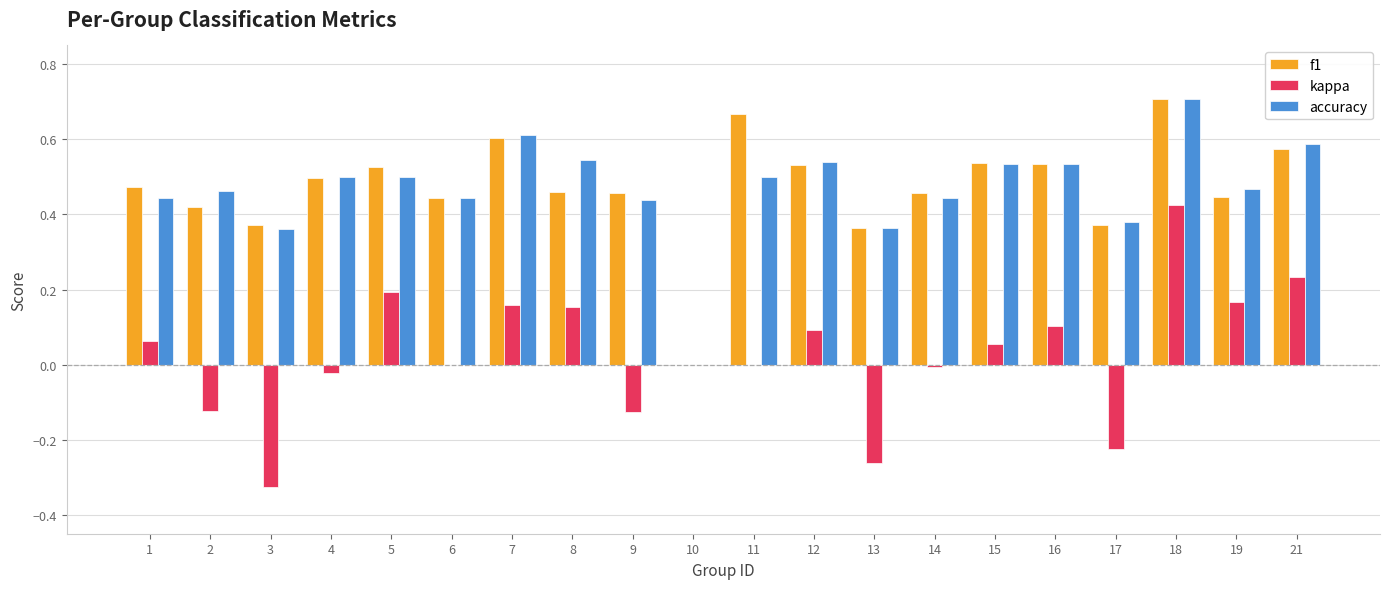

At which label is f1 closest to 0?

10